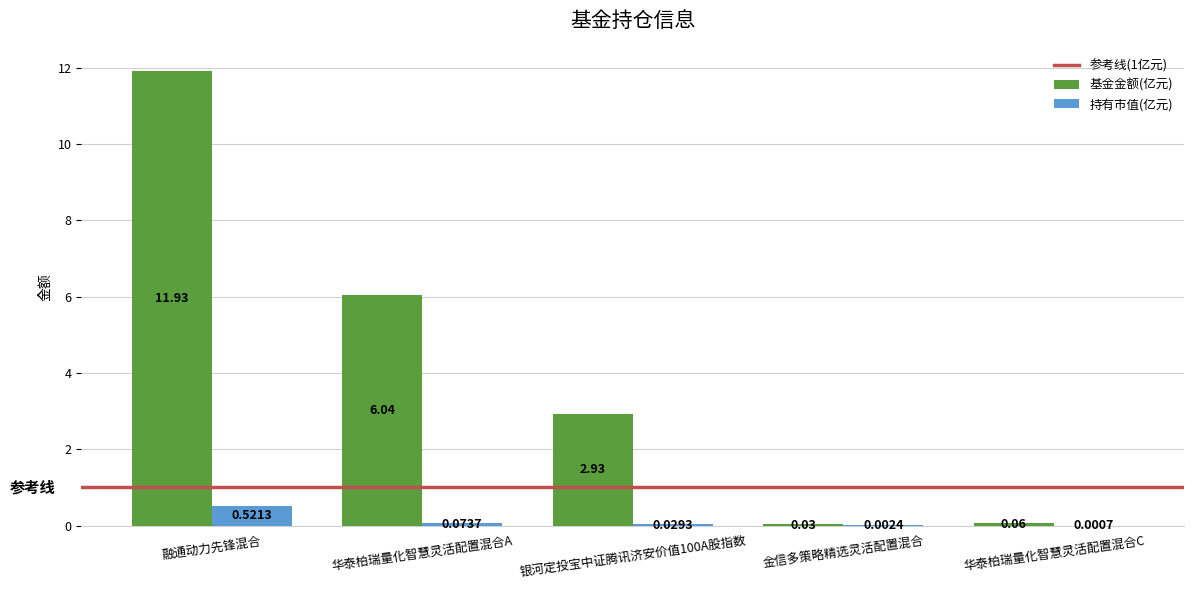

What is the sum of all 基金金额(亿元) values?

21.0